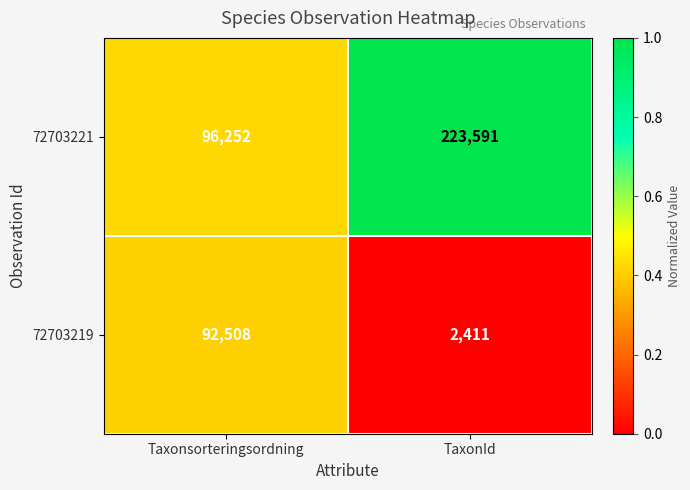

What is the smallest value displayed?

2411